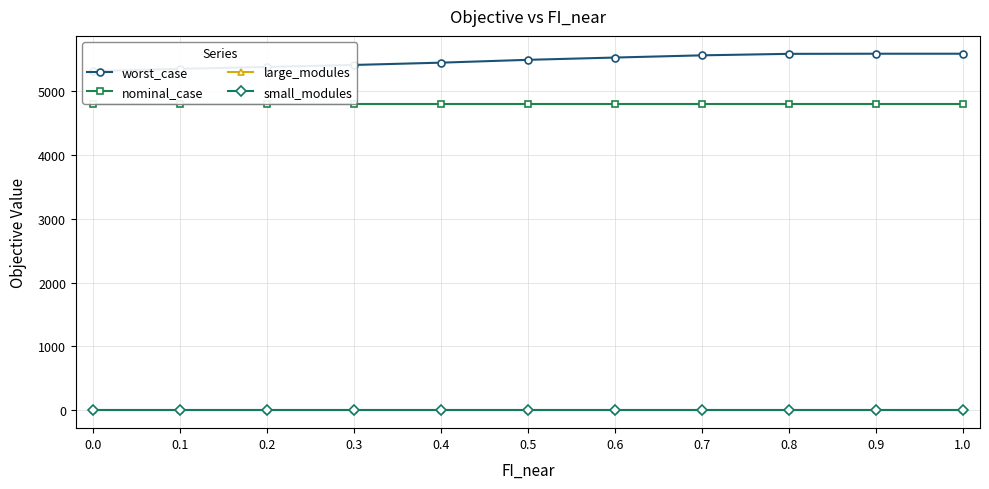

Reading left to right, what are all the values shown in this chart?

worst_case: 0.0=5308.4	0.1=5343.1	0.2=5373.8	0.3=5404.5	0.4=5440.3	0.5=5484.6	0.6=5520.3	0.7=5554.9	0.8=5578.2	0.9=5580.2	1.0=5580.2
nominal_case: 0.0=4798.1	0.1=4798.1	0.2=4798.1	0.3=4798.1	0.4=4798.1	0.5=4798.1	0.6=4798.1	0.7=4798.1	0.8=4798.1	0.9=4798.1	1.0=4798.1
large_modules: 0.0=0.0	0.1=0.0	0.2=0.0	0.3=0.0	0.4=0.0	0.5=0.0	0.6=0.0	0.7=0.0	0.8=0.0	0.9=0.0	1.0=0.0
small_modules: 0.0=3.0	0.1=3.0	0.2=3.0	0.3=3.0	0.4=3.0	0.5=3.0	0.6=3.0	0.7=3.0	0.8=3.0	0.9=3.0	1.0=3.0